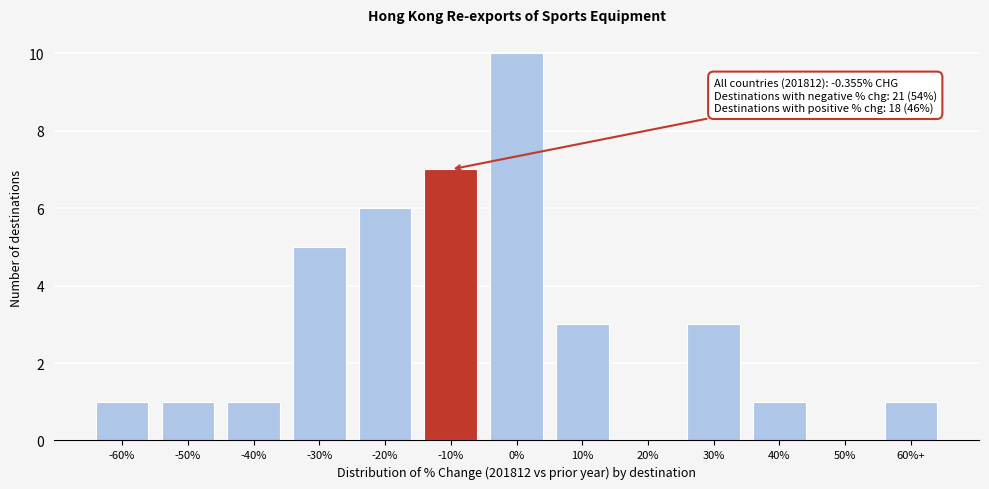

Reading left to right, what are all the values shown in this chart?

-60%=1	-50%=1	-40%=1	-30%=5	-20%=6	-10%=7	0%=10	10%=3	20%=0	30%=3	40%=1	50%=0	60%+=1